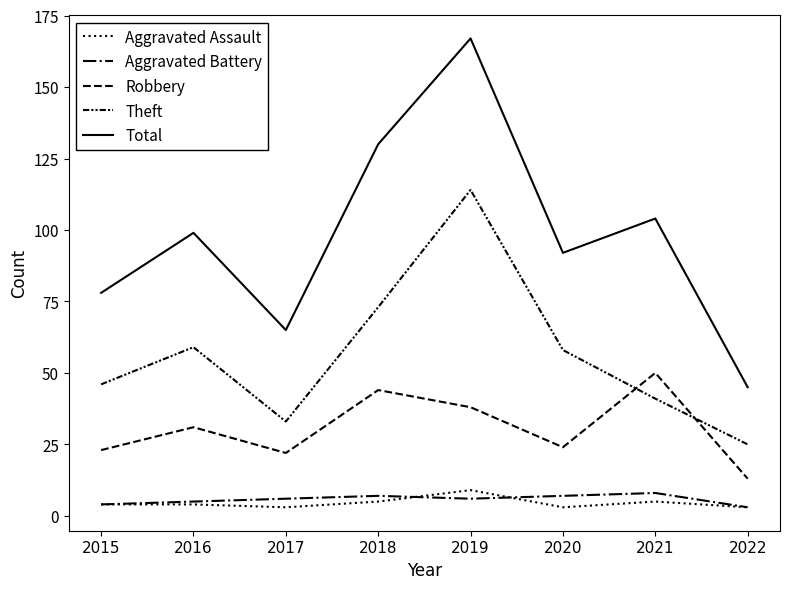

True or false: Aggravated Assault and Aggravated Battery intersect in this chart.

True